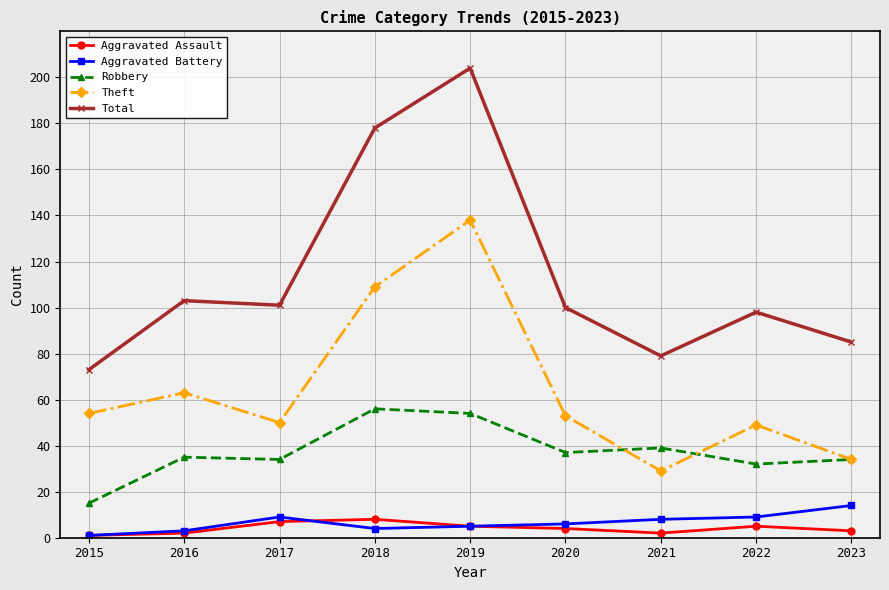

At which label does Theft reach its minimum?

2021